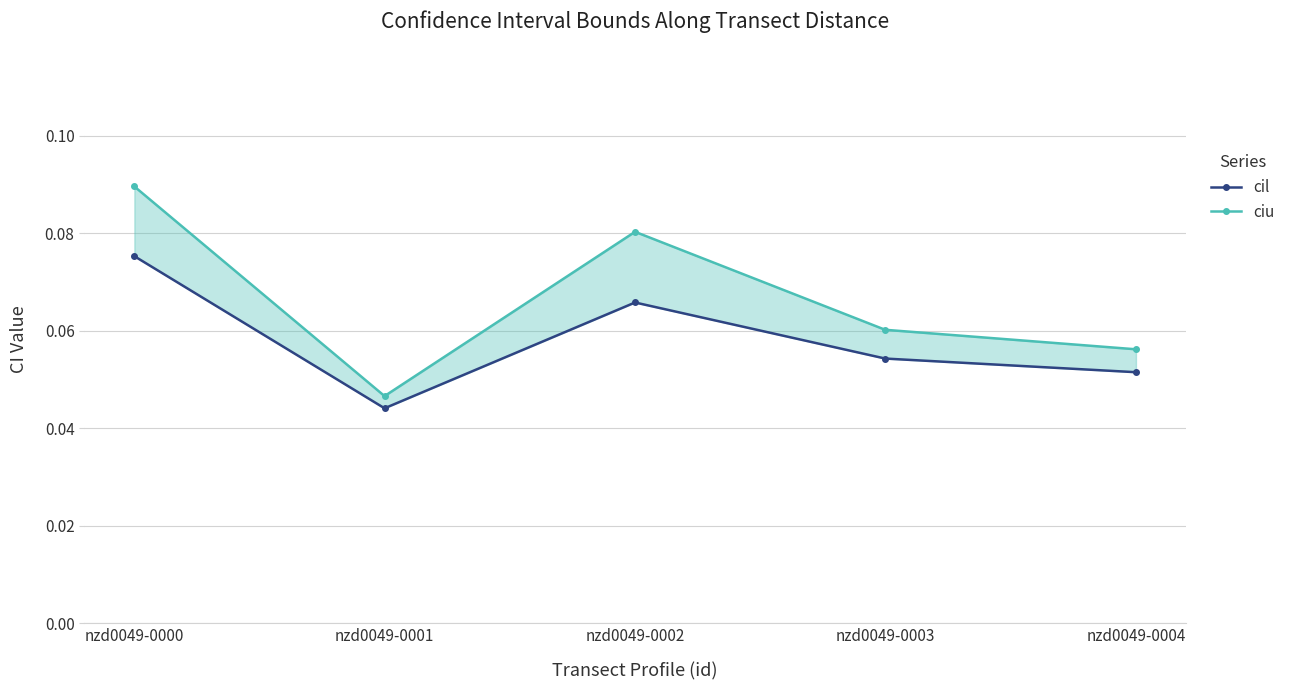

Is this an area chart (filled region under the line)?

No